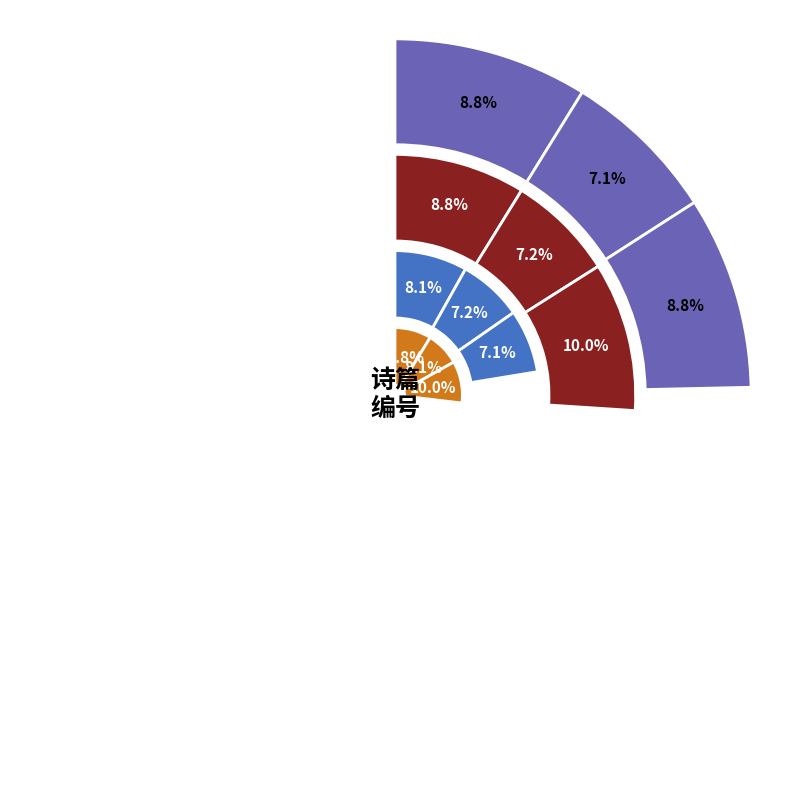

Count the number of slices in the pie.

12